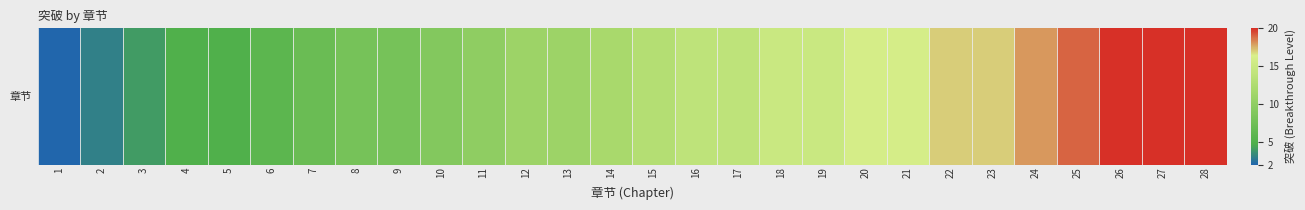

Reading left to right, what are all the values shown in this chart?

1=2	2=3	3=4	4=5	5=5	6=6	7=7	8=8	9=8	10=9	11=10	12=11	13=11	14=12	15=13	16=14	17=14	18=15	19=15	20=16	21=16	22=17	23=17	24=18	25=19	26=20	27=20	28=20